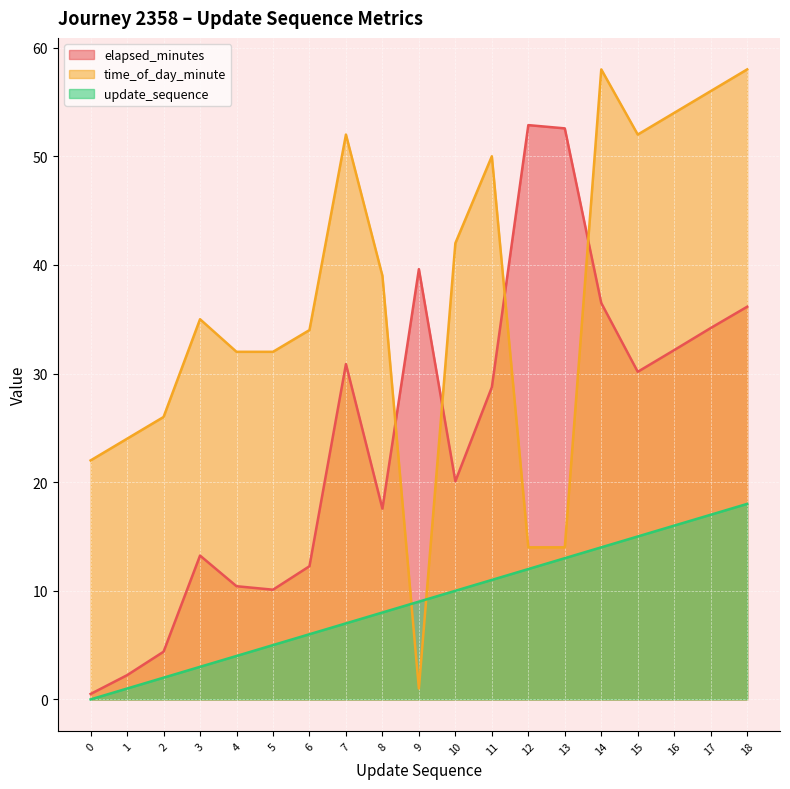

What is the difference between the elapsed_minutes values at 3 and 11?

15.5